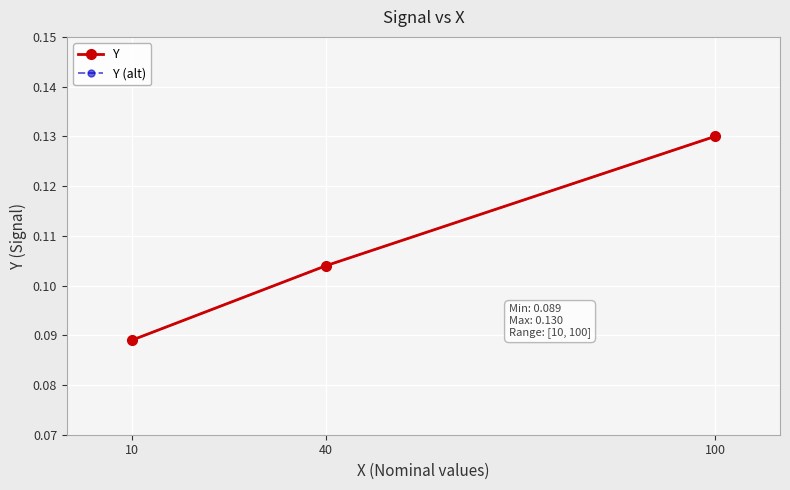

At which label is Y closest to 0?

10